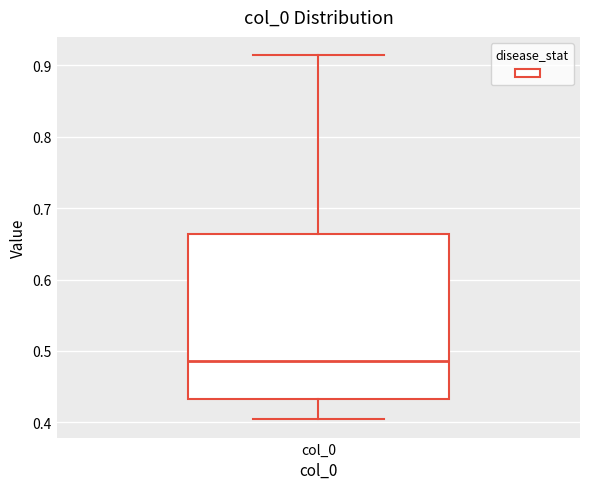

Transcribe this box plot: give where the median line is, the range the box spans, and where the two whiskers end, as read against the y-axis. The values are not printed on the chart, so give them approximately, as read against the axis.

median 0.49, box 0.43 to 0.66, whiskers 0.40 to 0.91